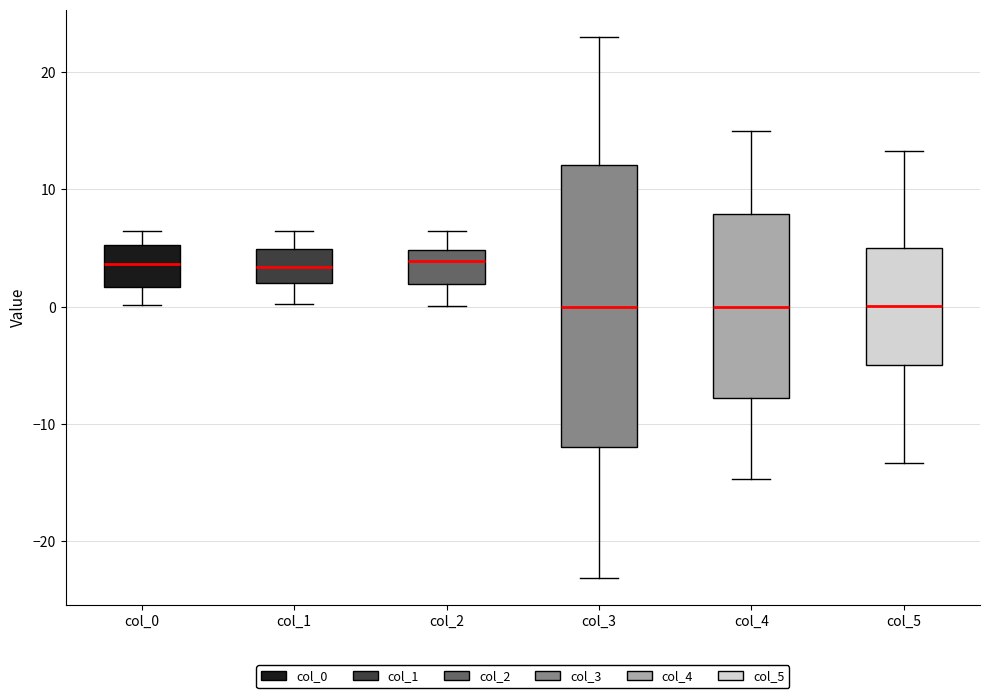

Where does the upper whisker of the box for col_0 end on the y-axis? The values are not printed on the chart, so give them approximately, as read against the axis.

6